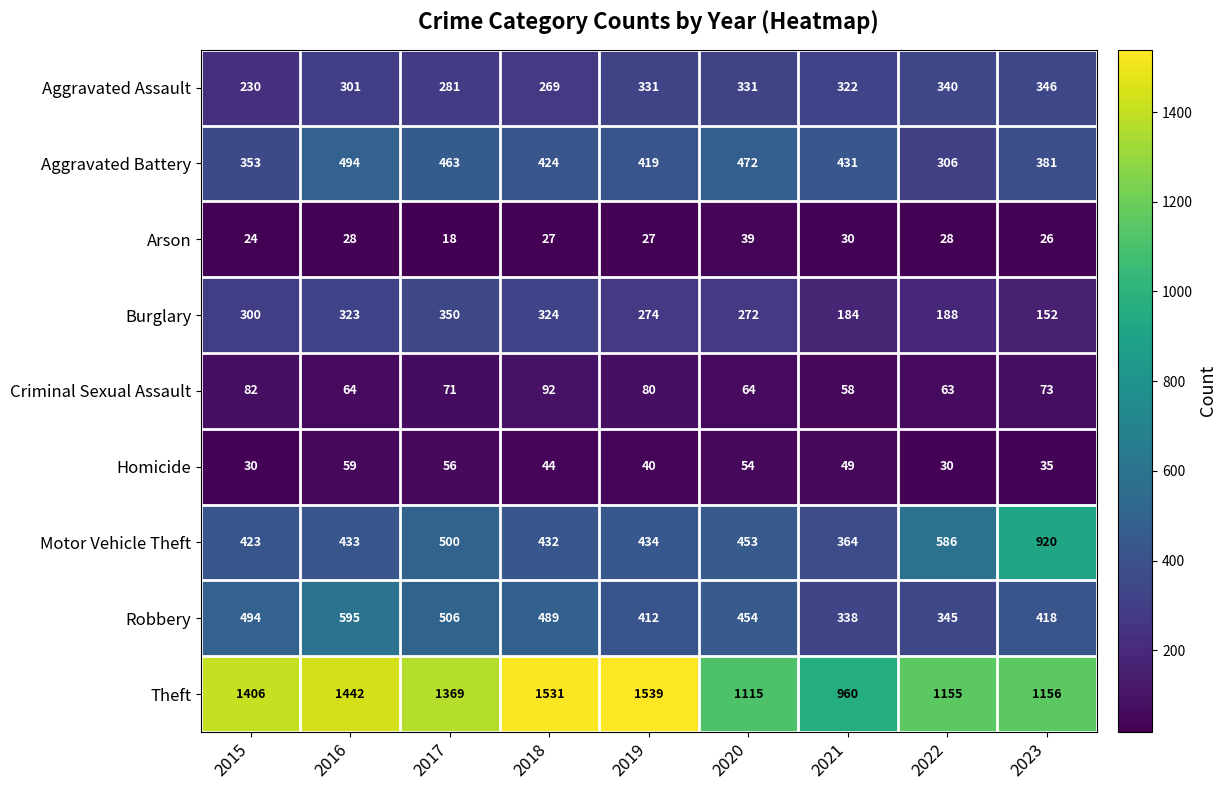

The value of Motor Vehicle Theft at 2015 is 293. True or false?

False